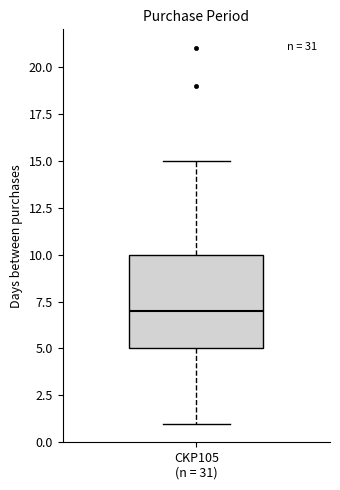

Read this box plot against the y-axis: the position of the median line, the range covered by the box, and the ends of both whiskers. The values are not printed on the chart, so give them approximately, as read against the axis.

median 7, box 5 to 10, whiskers 1 to 15